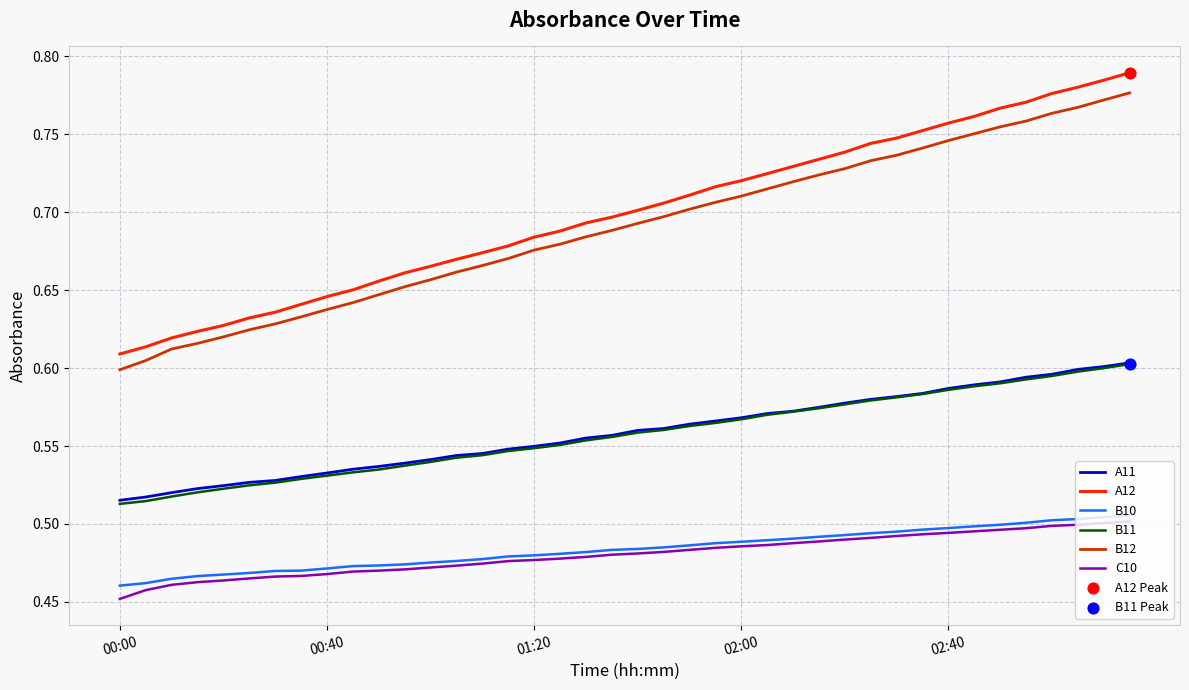

True or false: C10 and B11 cross at least once.

False